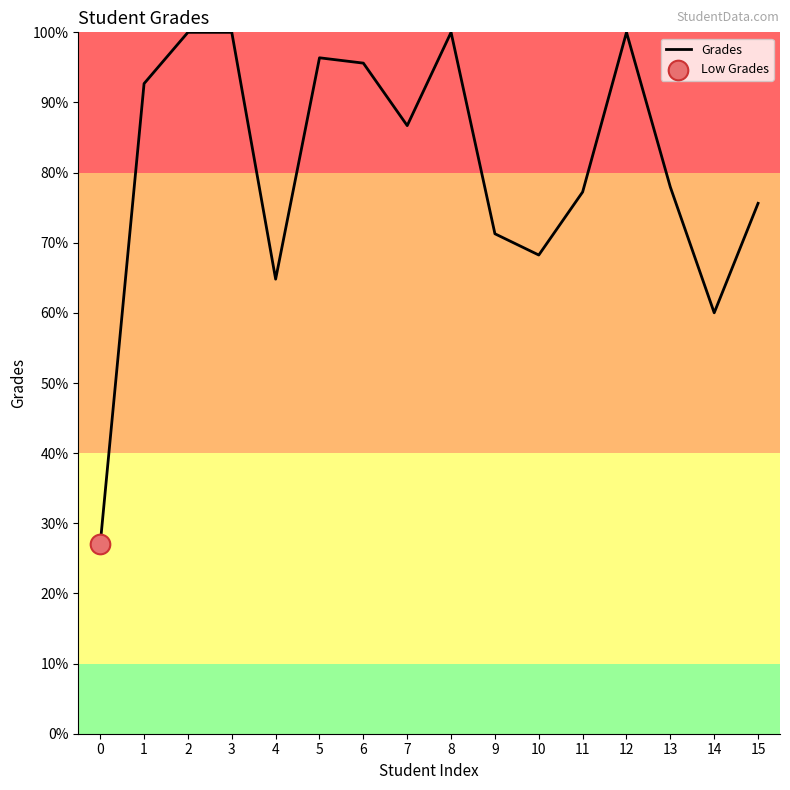

What is the change in value from 10 to 15?

+7.4